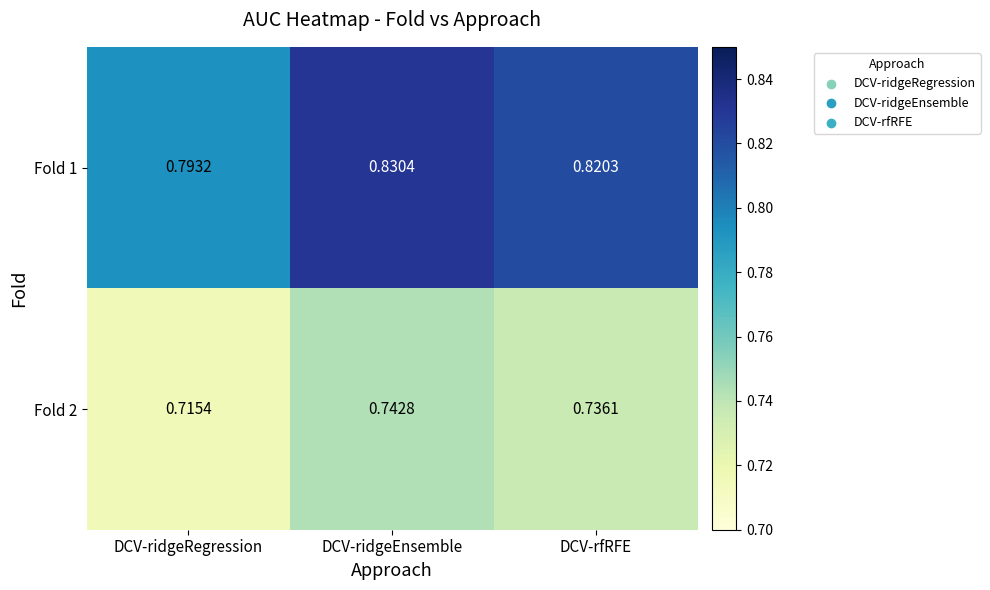

Where is Fold 2 nearest to the value 0?

DCV-ridgeRegression